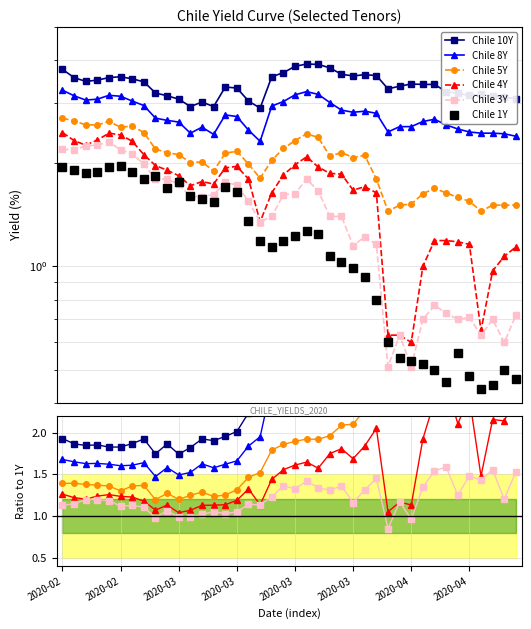

How many lines are shown in the chart?

6